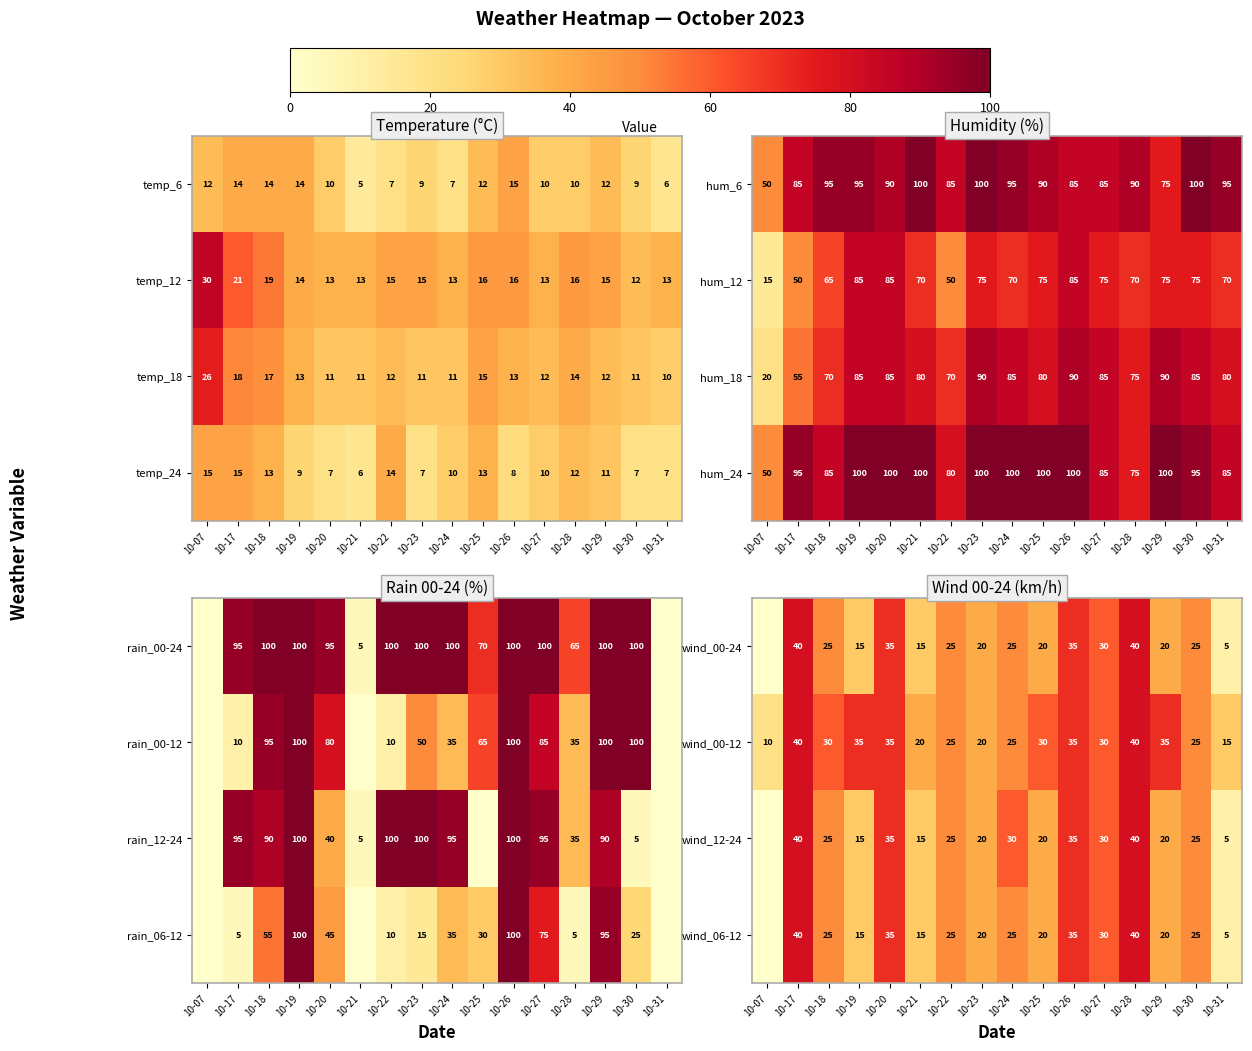

What is the difference between the wind_00-24 values at 10-17 and 10-22?

15